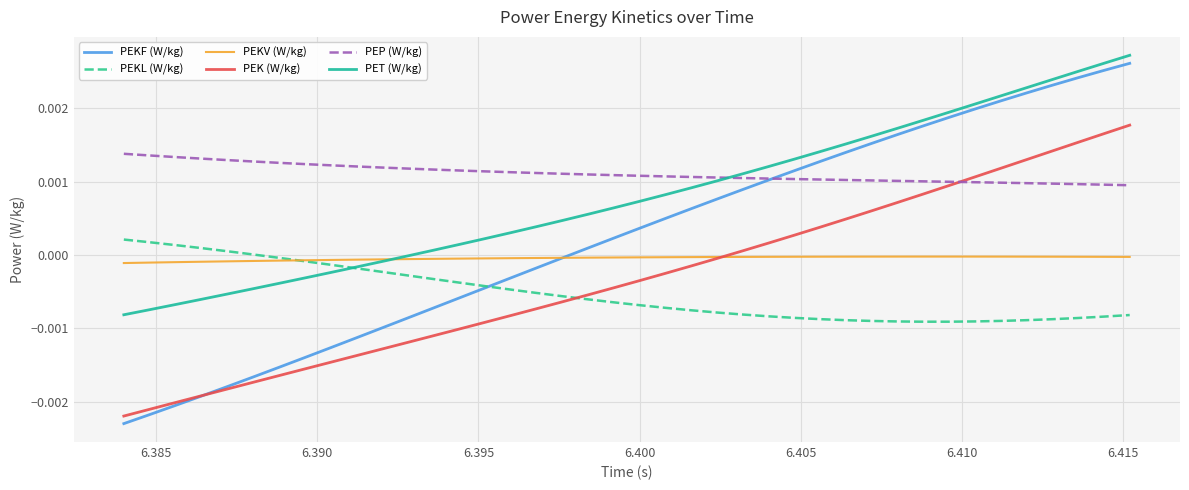

How many lines are shown in the chart?

6